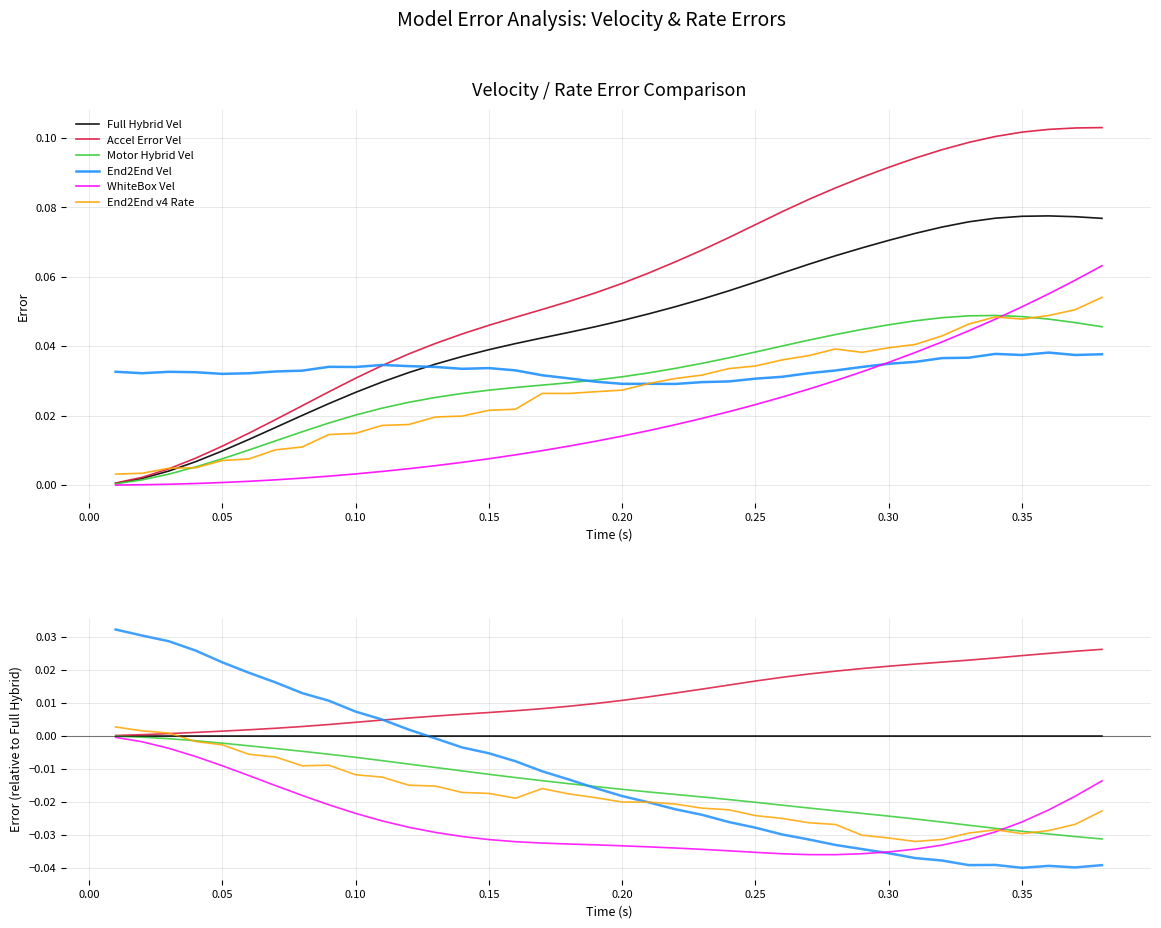

True or false: WhiteBox Vel has more than 1 points higher than both neighbors.

False